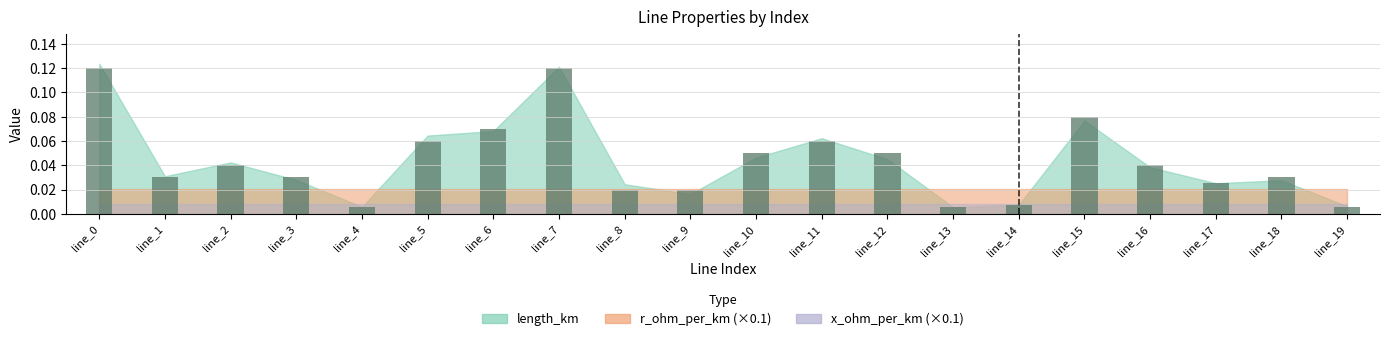

What is the sum of all values?

0.9